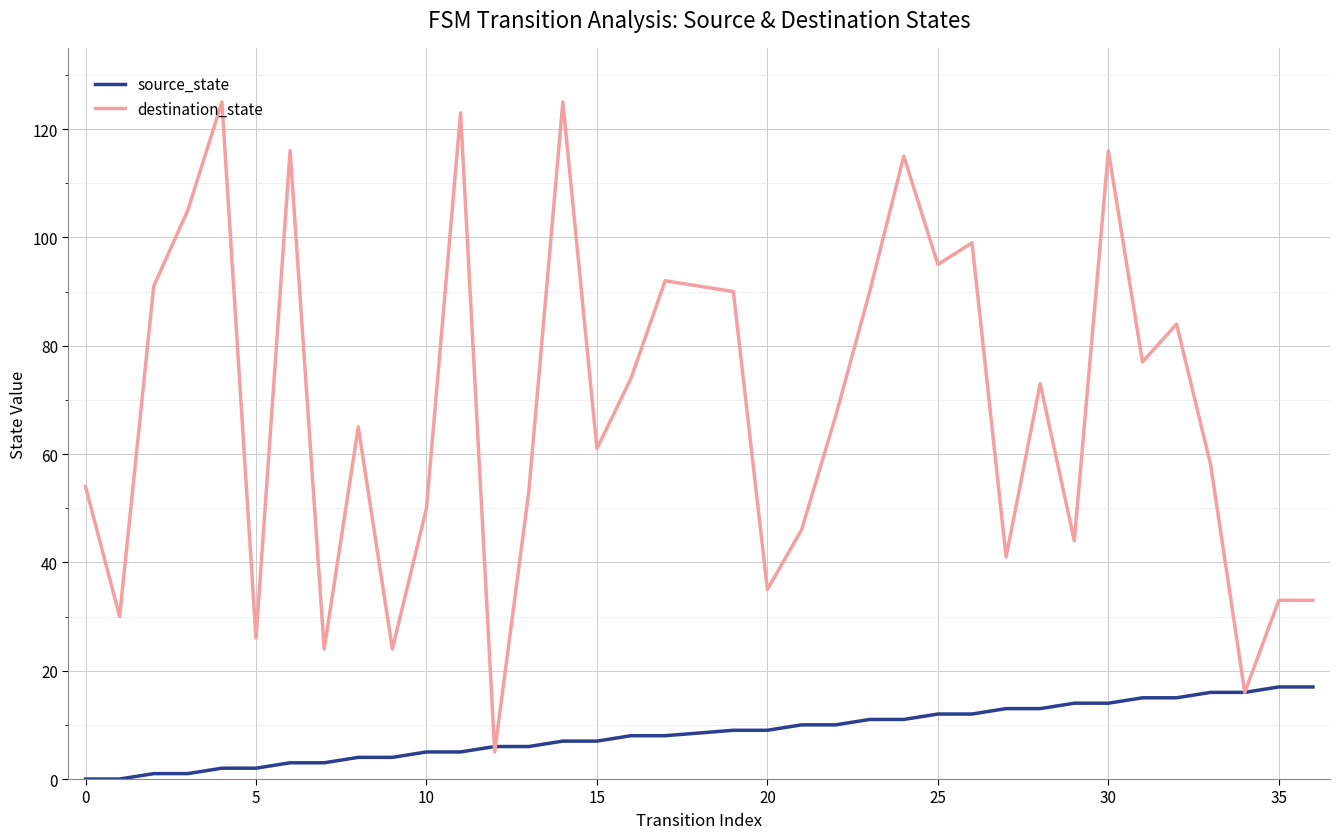

List the series in order of their overall mean, highest first.

destination_state, source_state